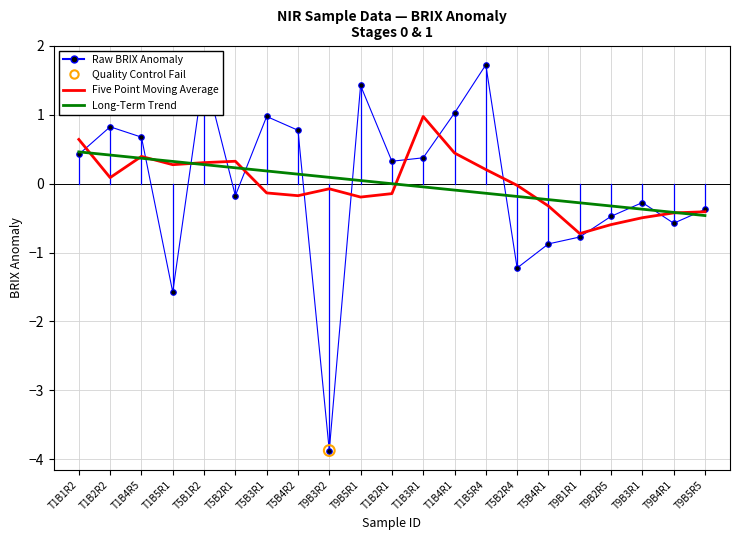

What is the spread (max minus min) of values at T5B3R1?

1.1